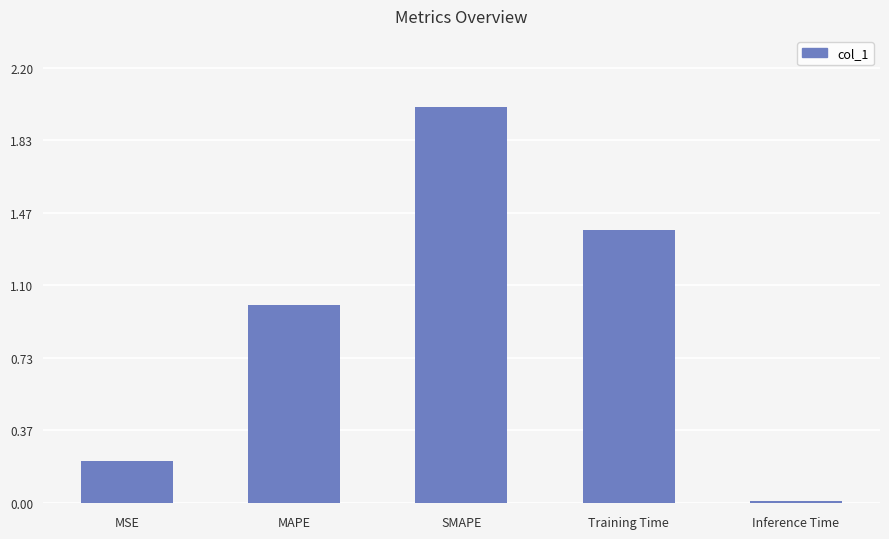

Where is the data nearest to the value 1?

MAPE